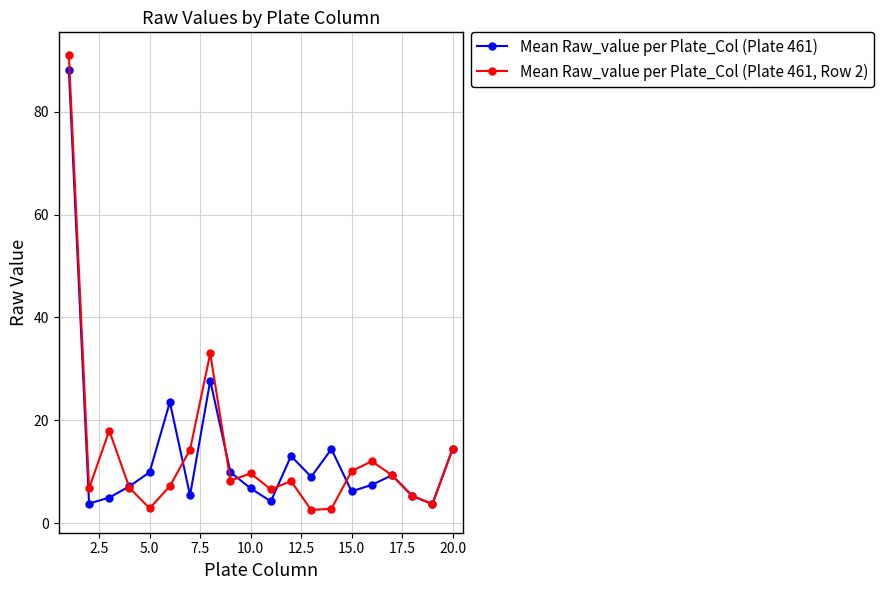

Count the number of data series in this chart.

2